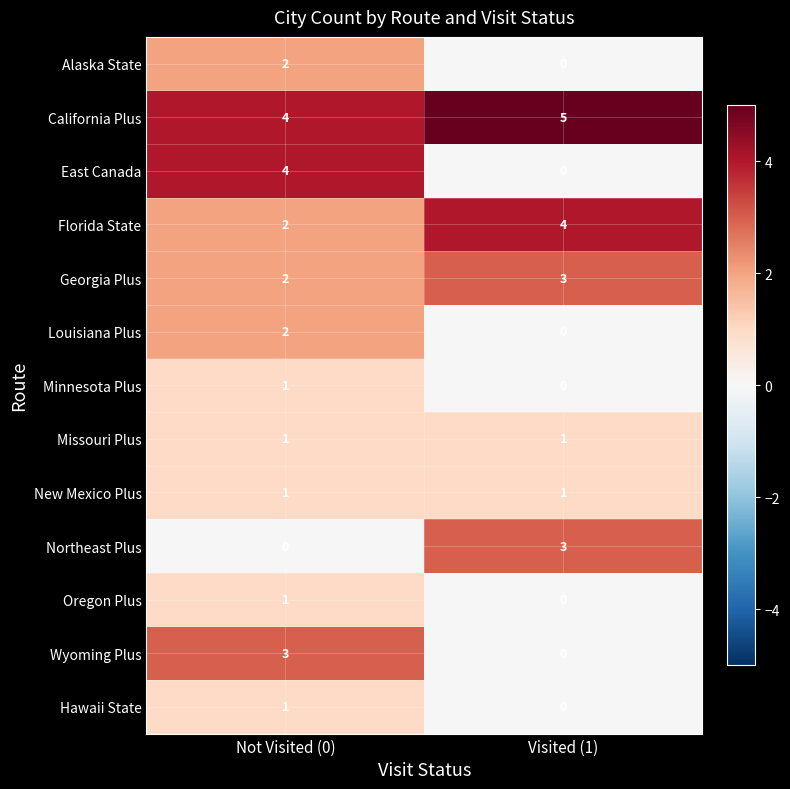

What is the total value across all series at Visited (1)?

17